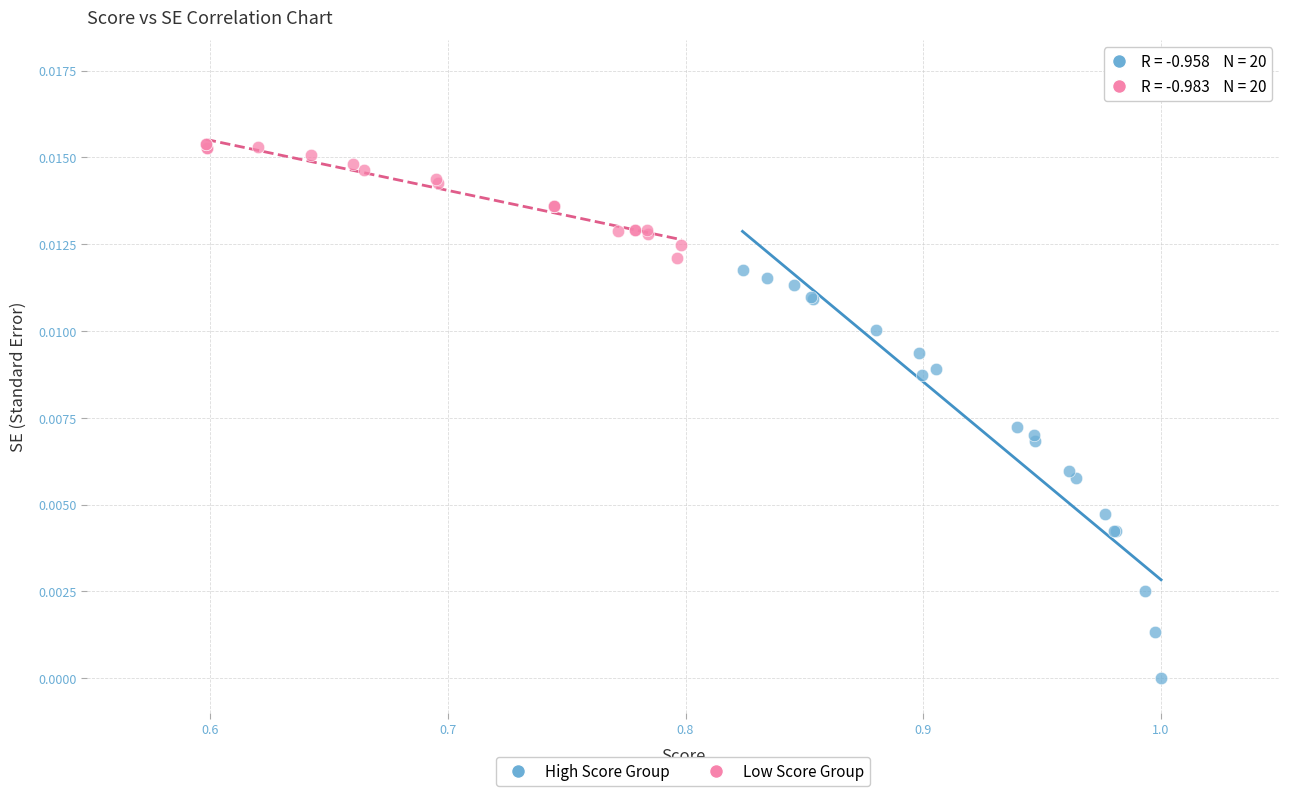

Which series contains the lowest Y value?

High Score Group